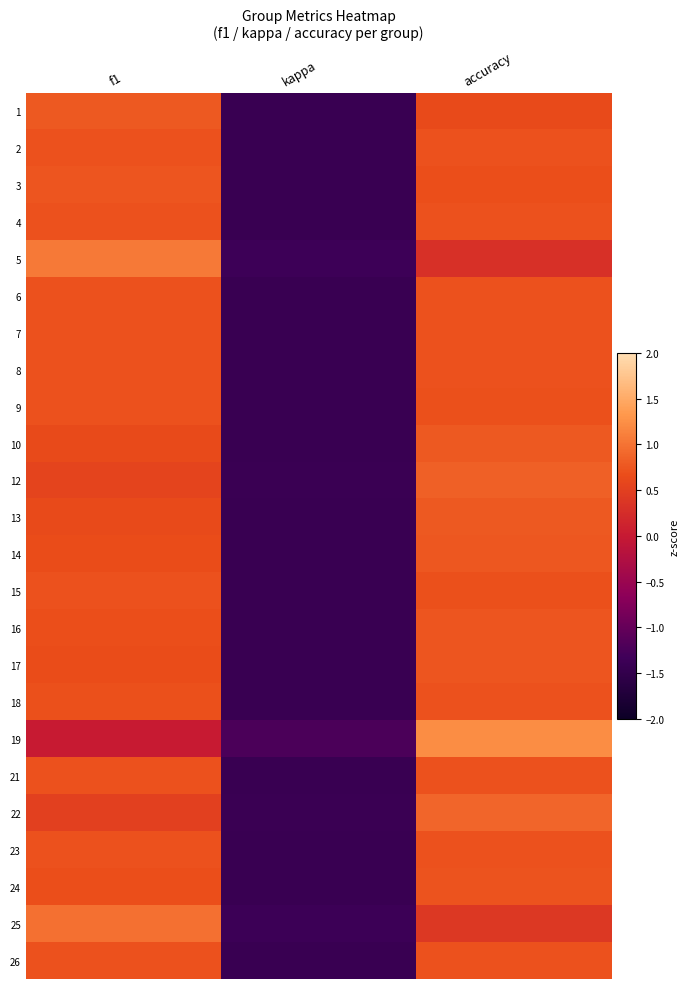

Between f1 and accuracy, which is larger?

f1